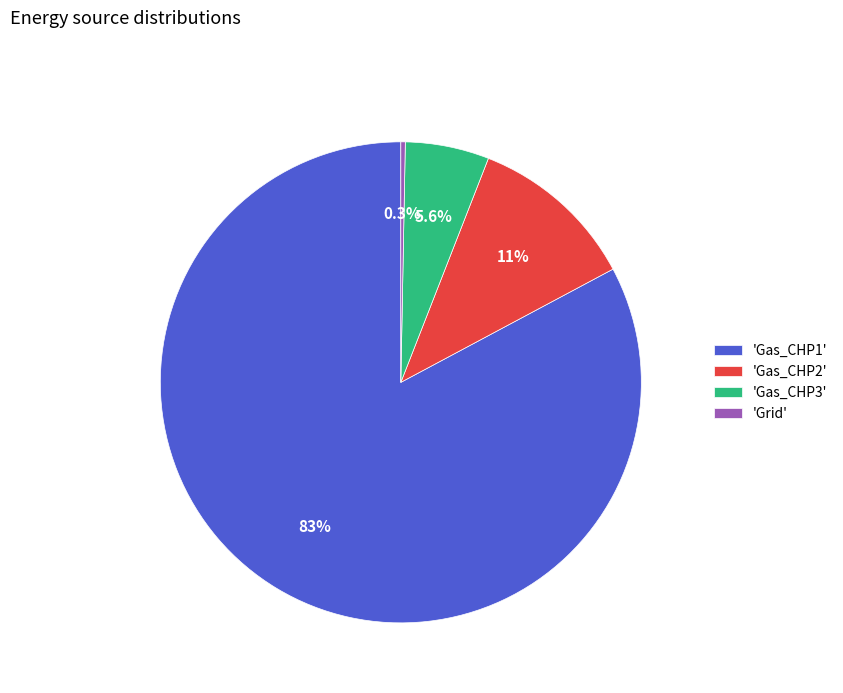

Rank the categories by value from lowest to highest.

'Grid', 'Gas_CHP3', 'Gas_CHP2', 'Gas_CHP1'